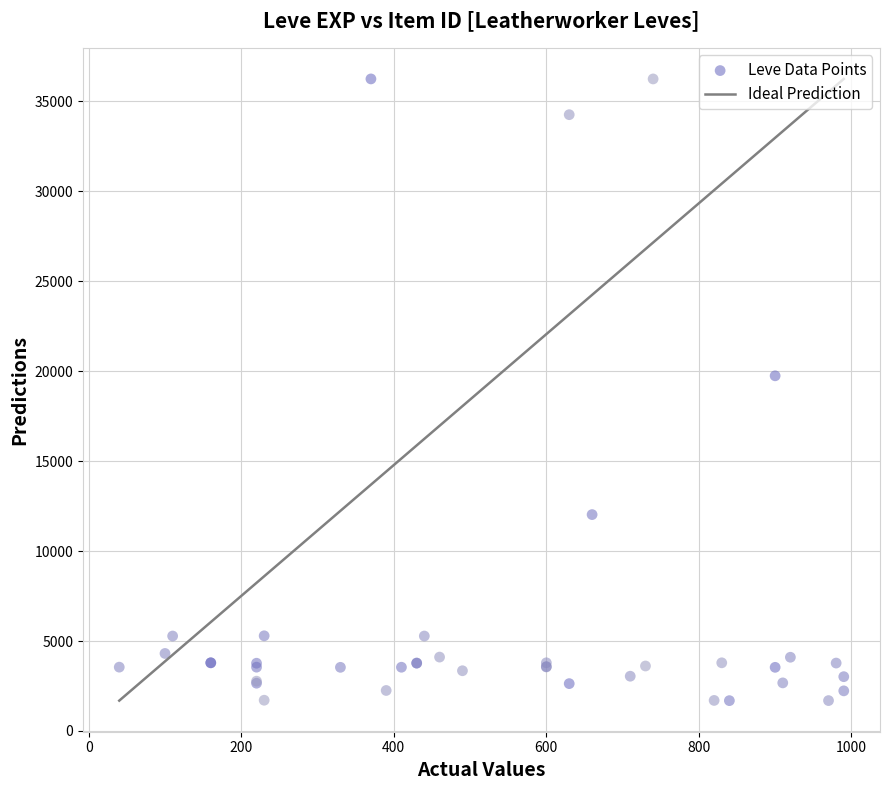

What Y value in the scatter plot is closest to 18967?

19744